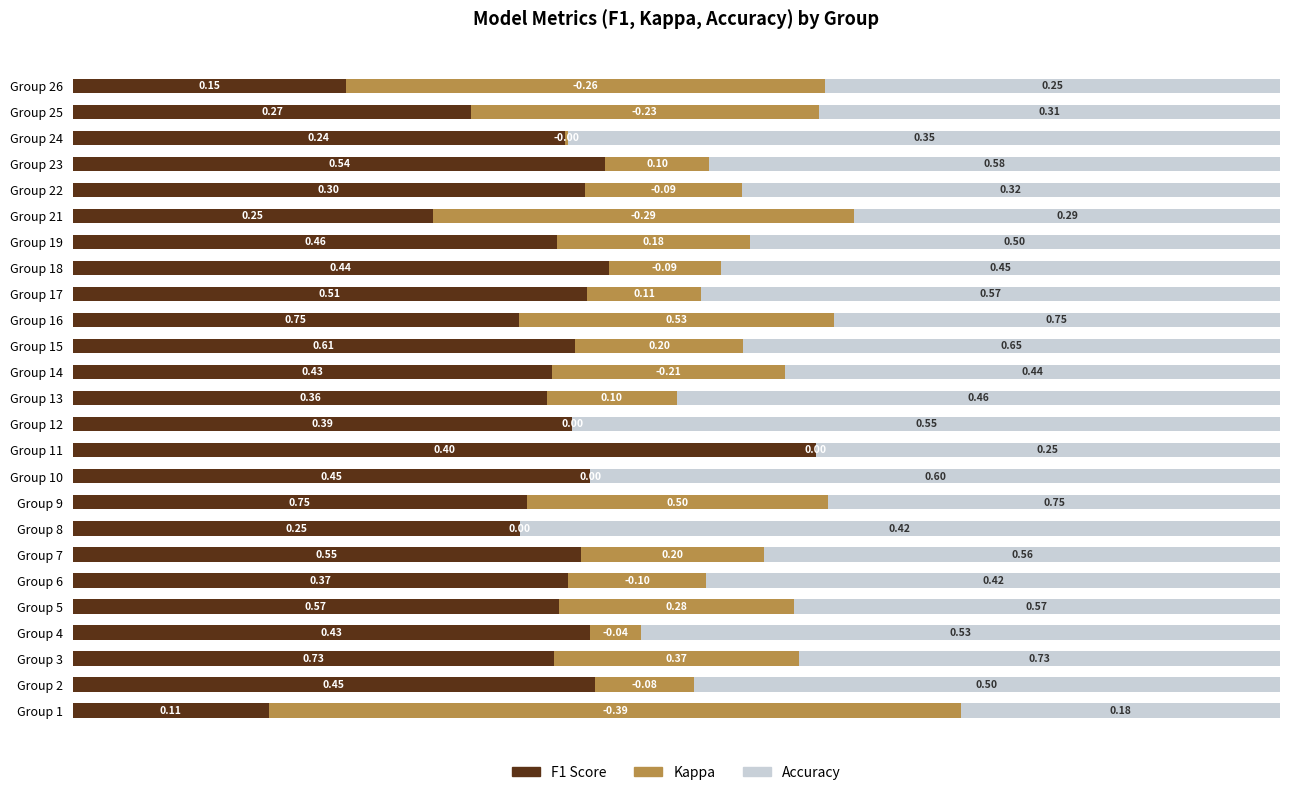

What are all the series names shown in the legend?

F1 Score, Kappa, Accuracy